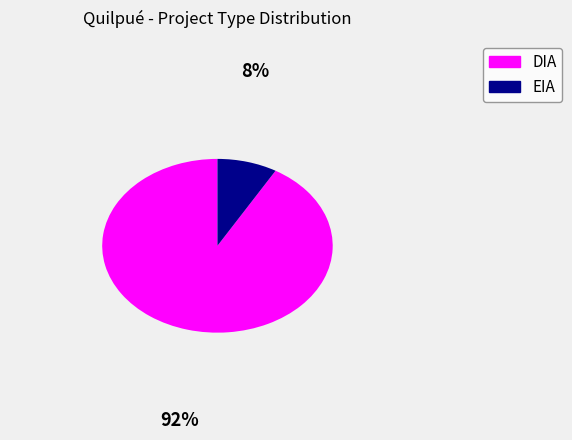

True or false: DIA accounts for 97% of the total.

False